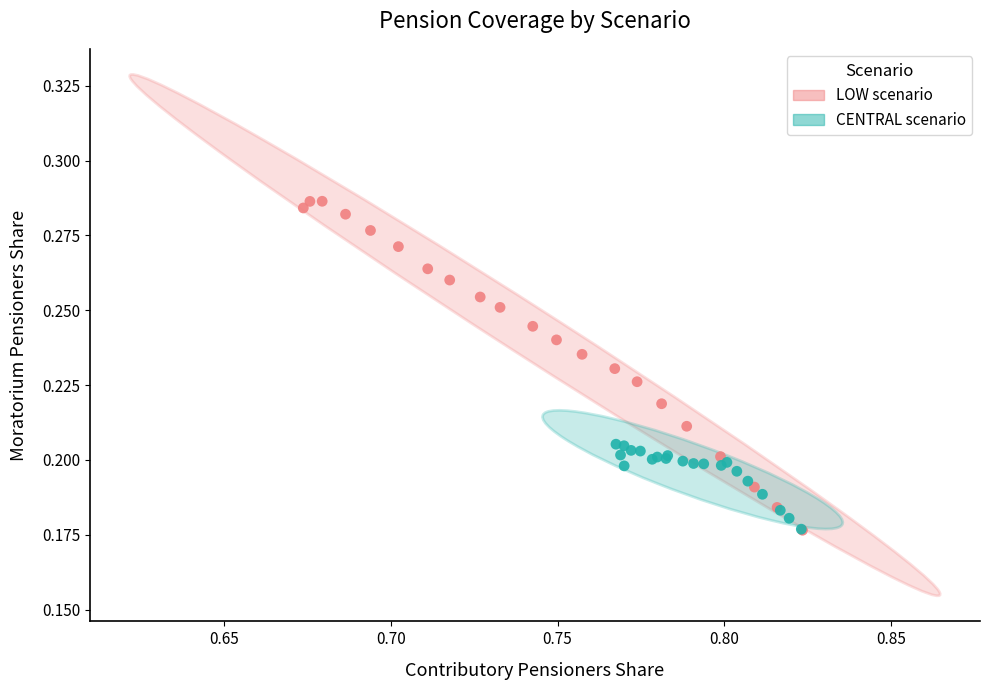

Which series reaches the maximum Y coordinate?

LOW scenario